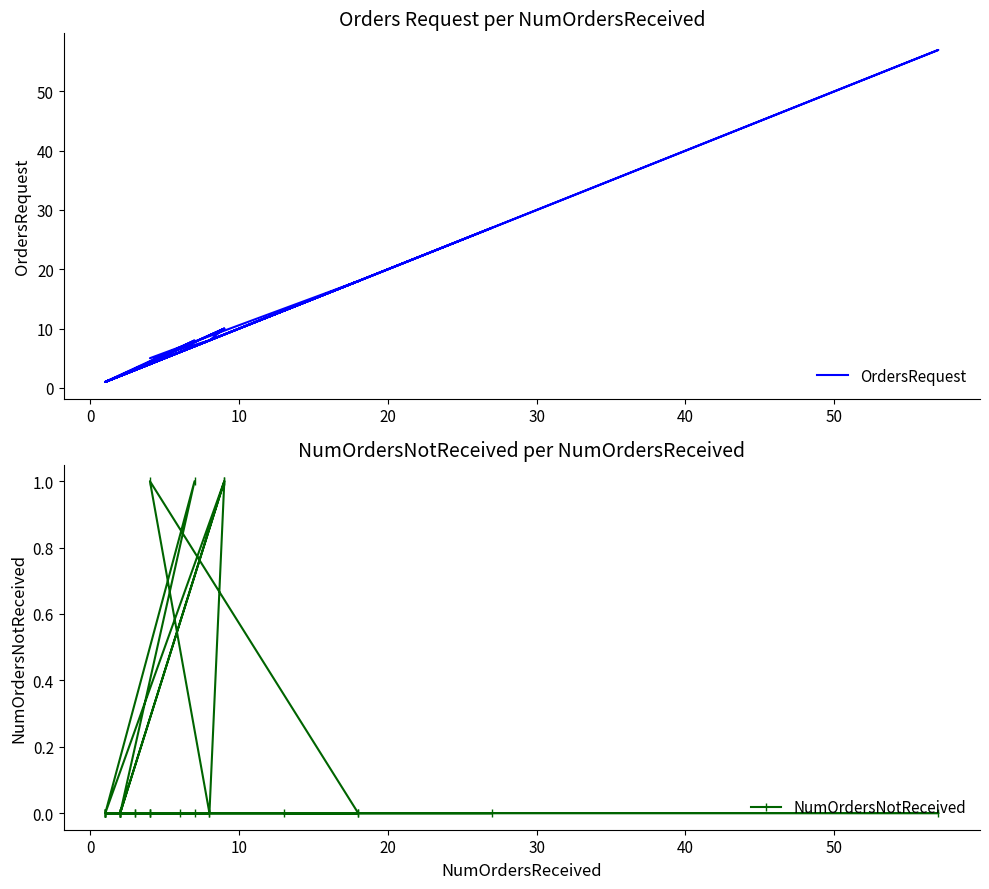

What is the value of the OrdersRequest point at the 28th from the left?

1